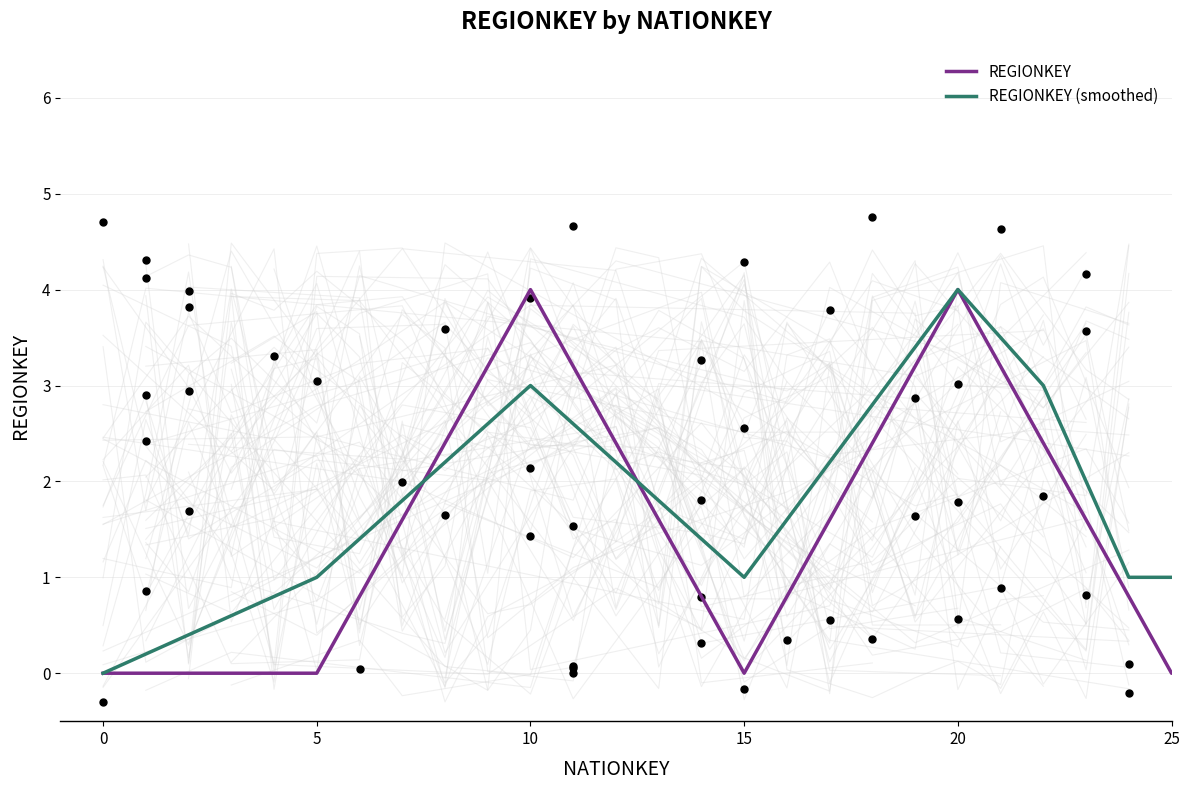

Which has a higher value, 21 or 24?

21